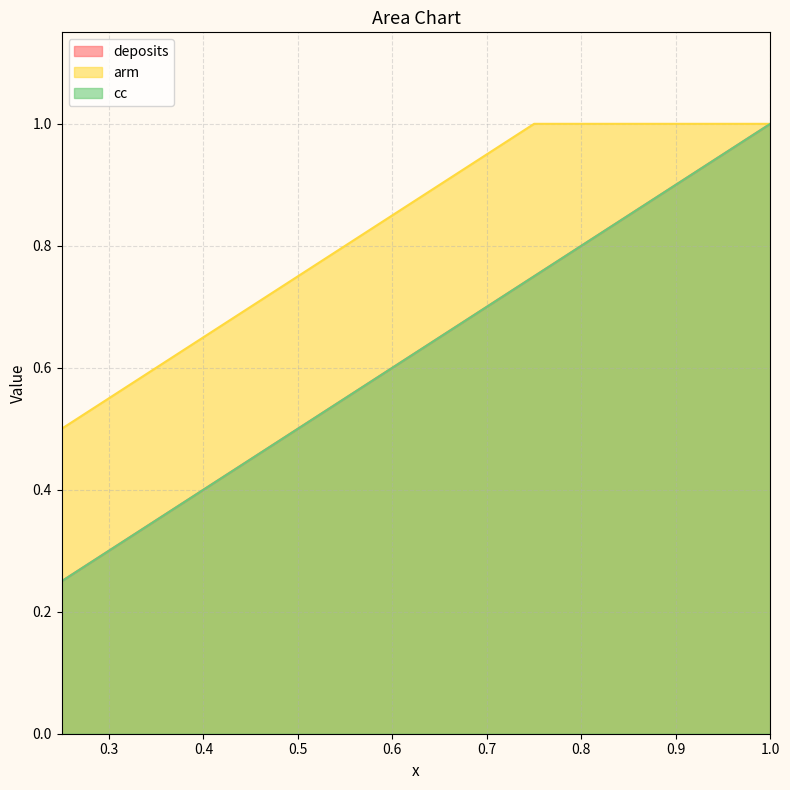

True or false: deposits and cc cross at least once.

False